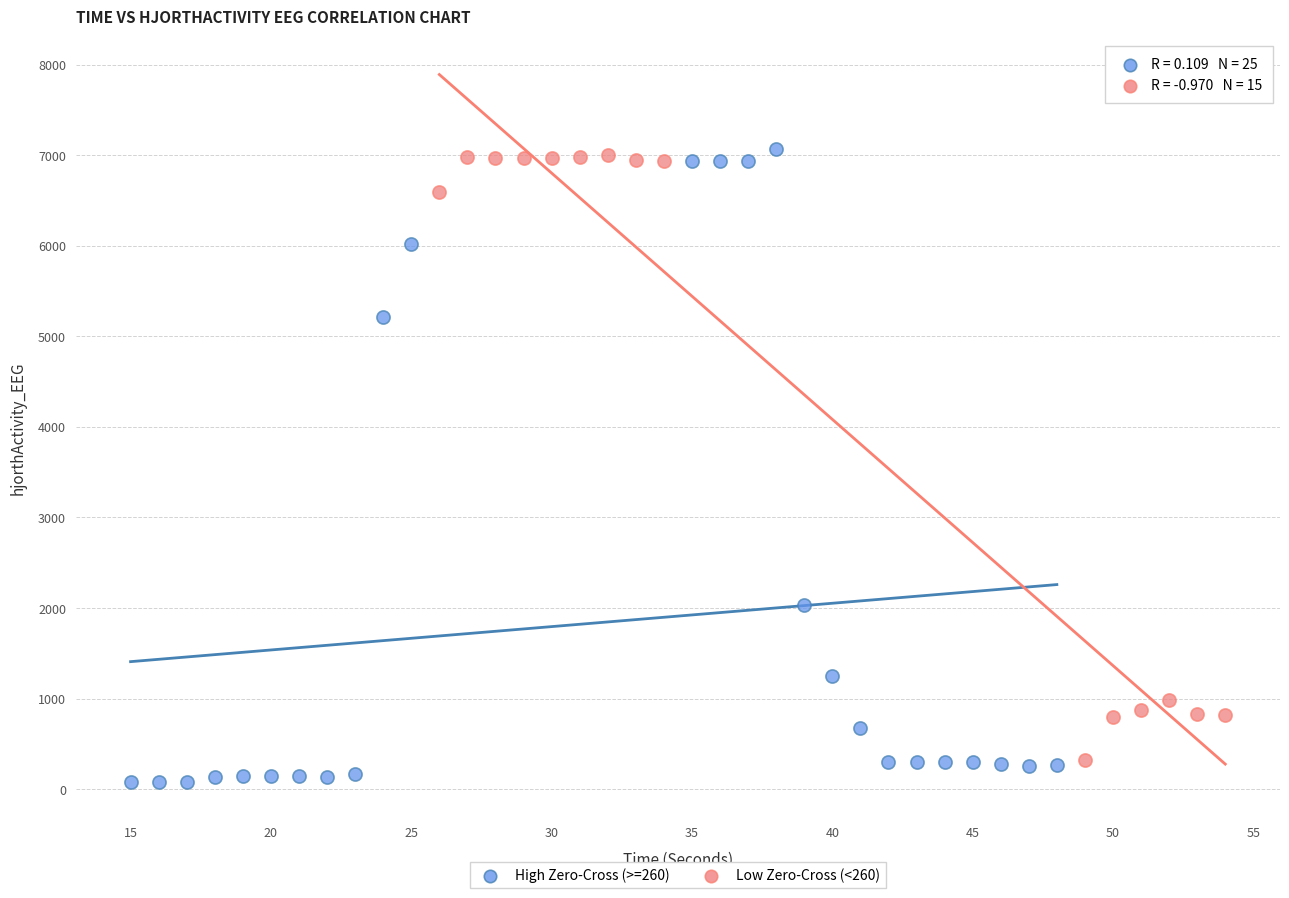

What are all the series names shown in the legend?

High Zero-Cross (>=260), Low Zero-Cross (<260)